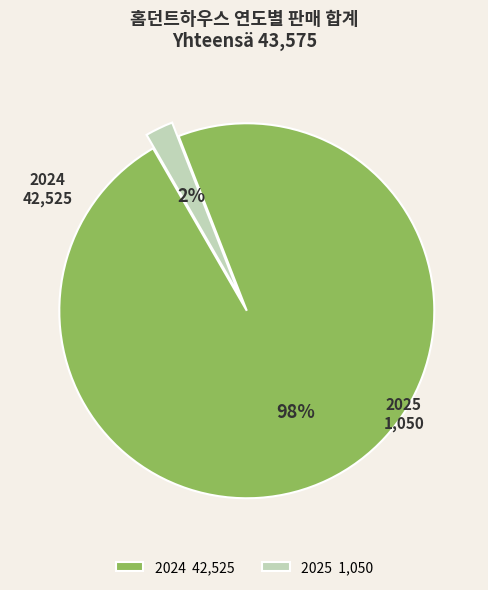

Rank the categories by value from highest to lowest.

2024, 2025